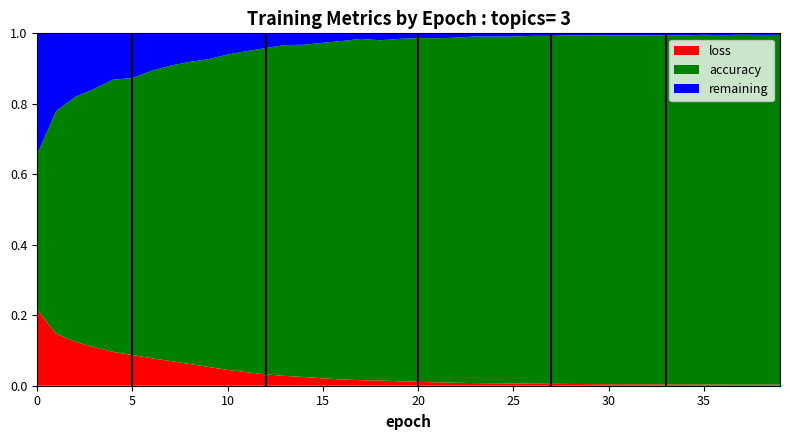

Is it true that loss equals 0.0 at 35?

True